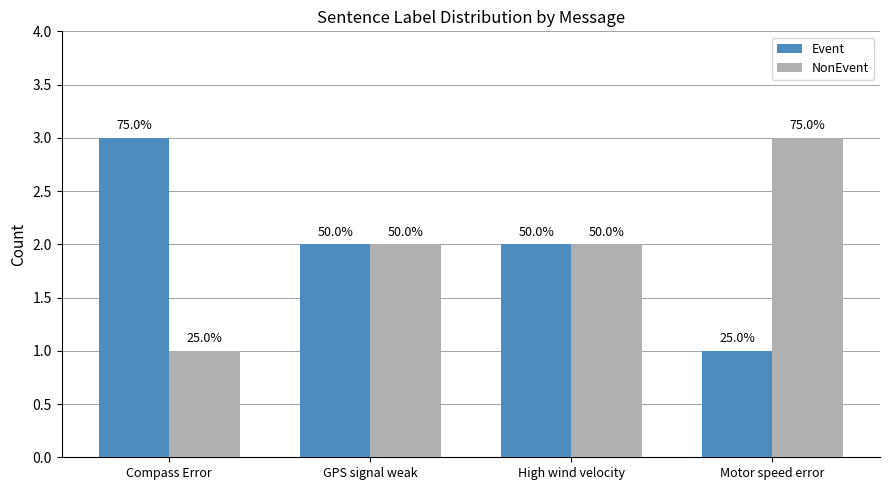

How many bars are there in total?

8